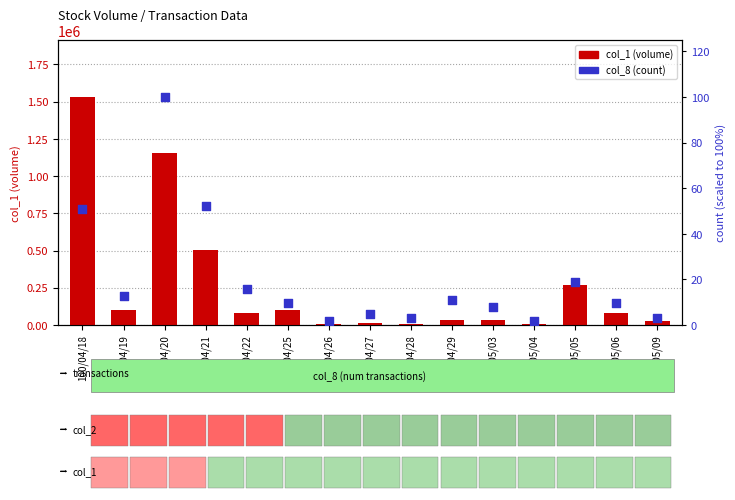

At which category is the sum across all series the highest?

100/04/18